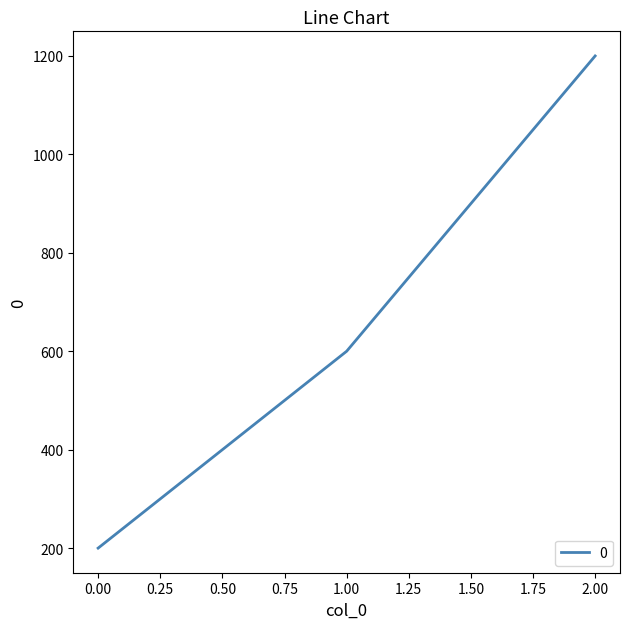

How many lines are shown in the chart?

1